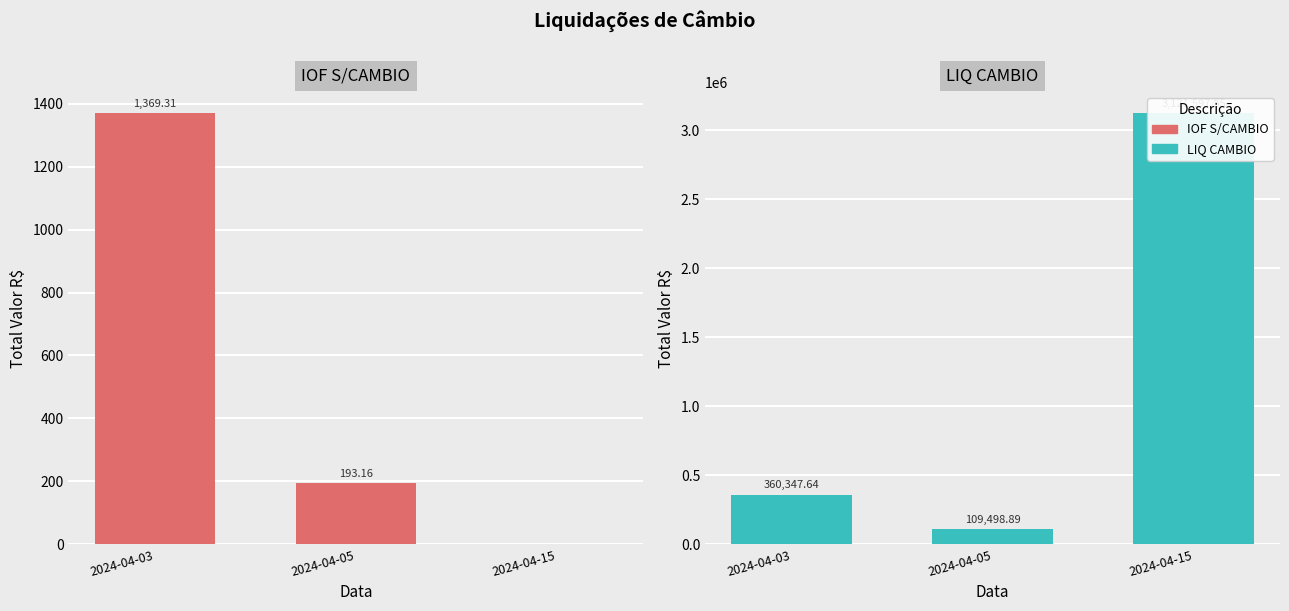

Between 2024-04-03 and 2024-04-05, which is larger?

2024-04-03